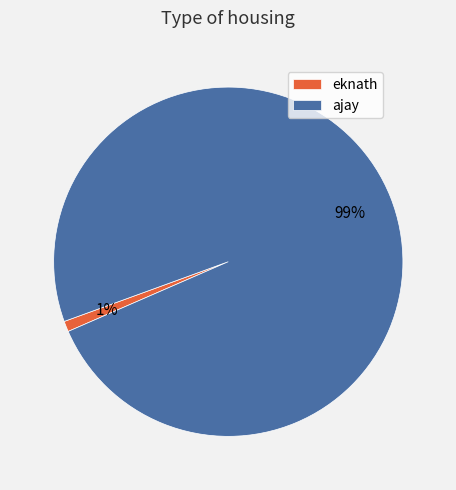

Is it true that ajay is 99% of the pie?

True